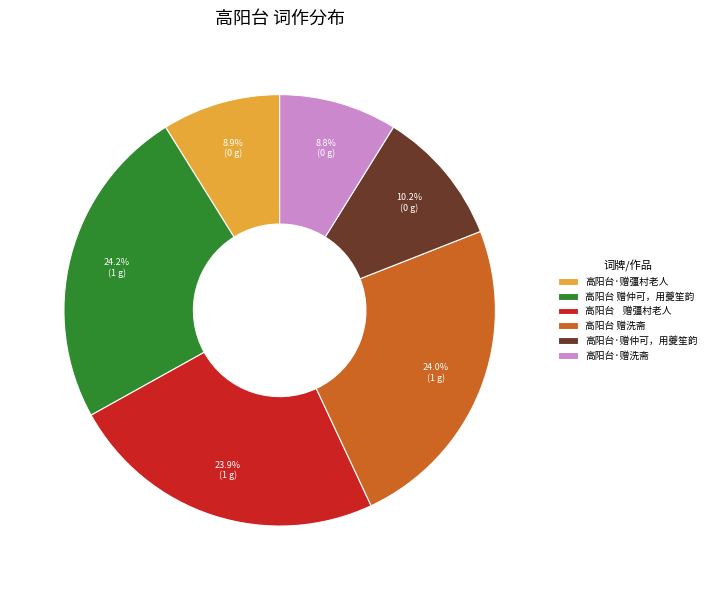

Count the number of slices in the pie.

6